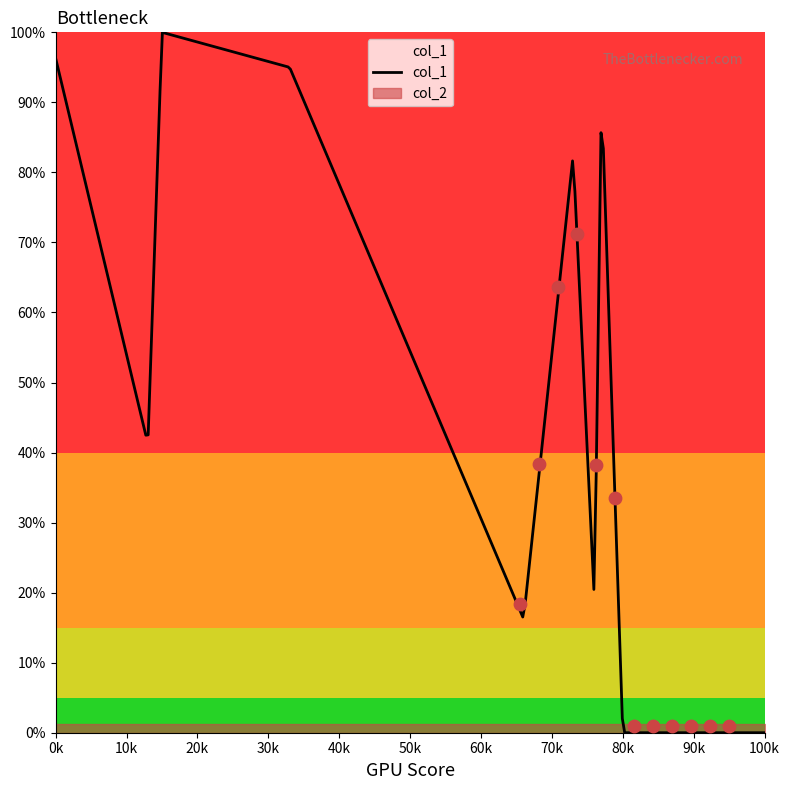

Is the value of col_1 at 66 greater than the value of col_2 at 0?

Yes